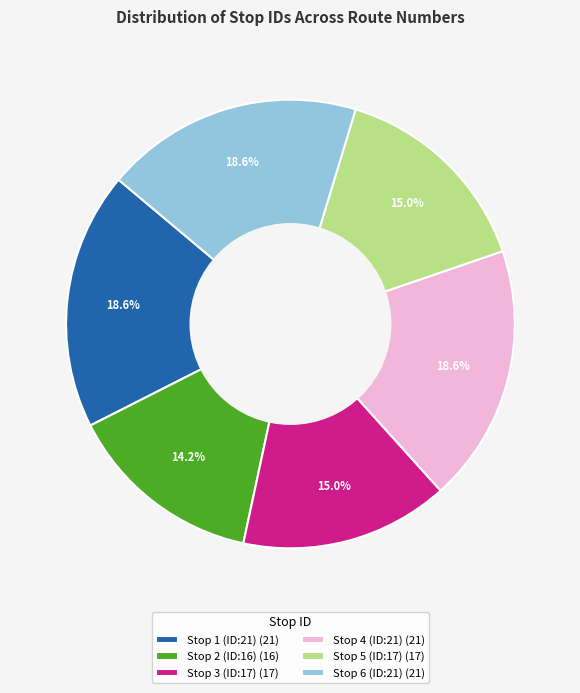

What percentage is the Stop 2 (ID:16) slice, to the nearest percent?

14%